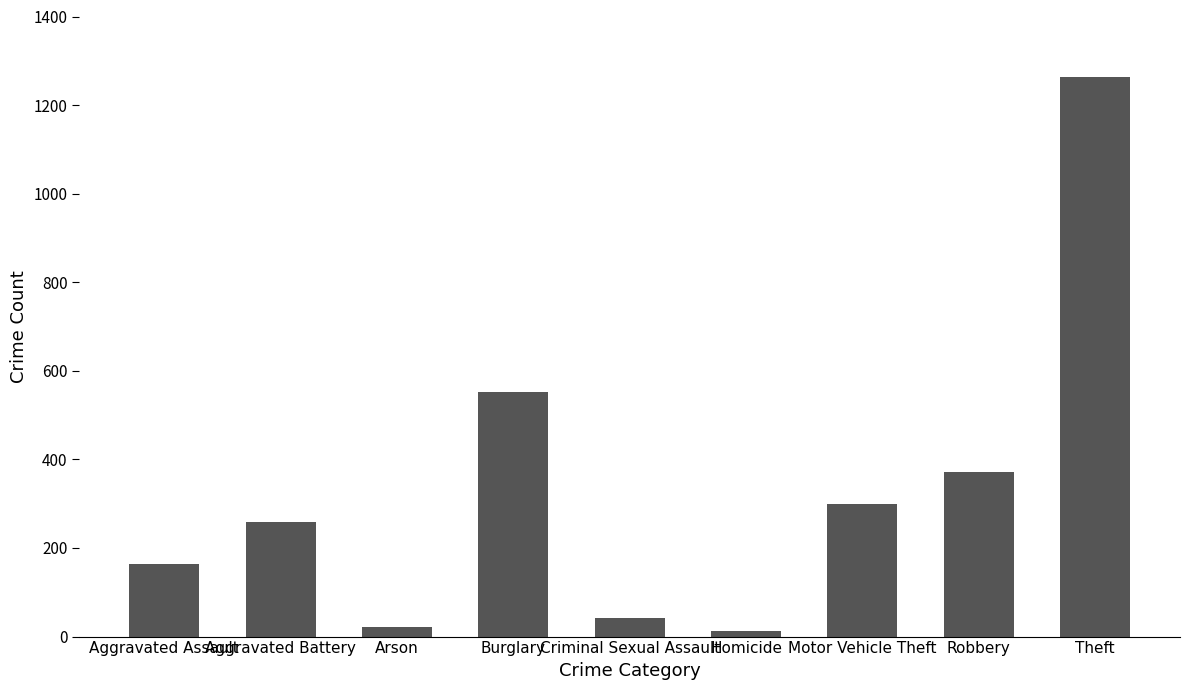

What position from the right is Aggravated Battery?

8